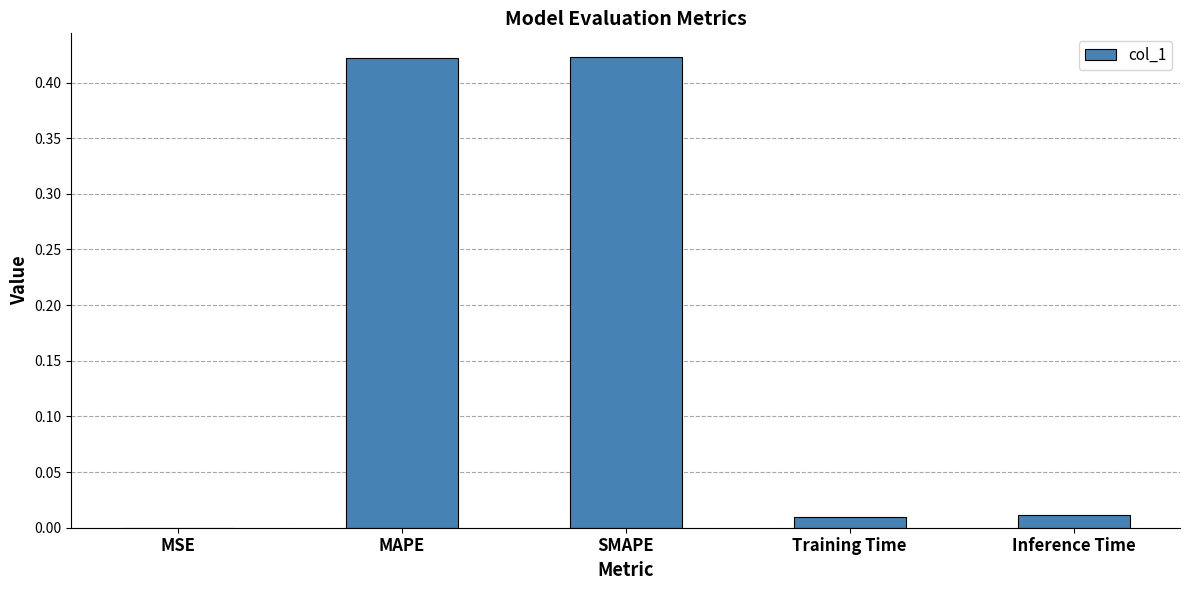

What is the change in value from SMAPE to Inference Time?

-0.4